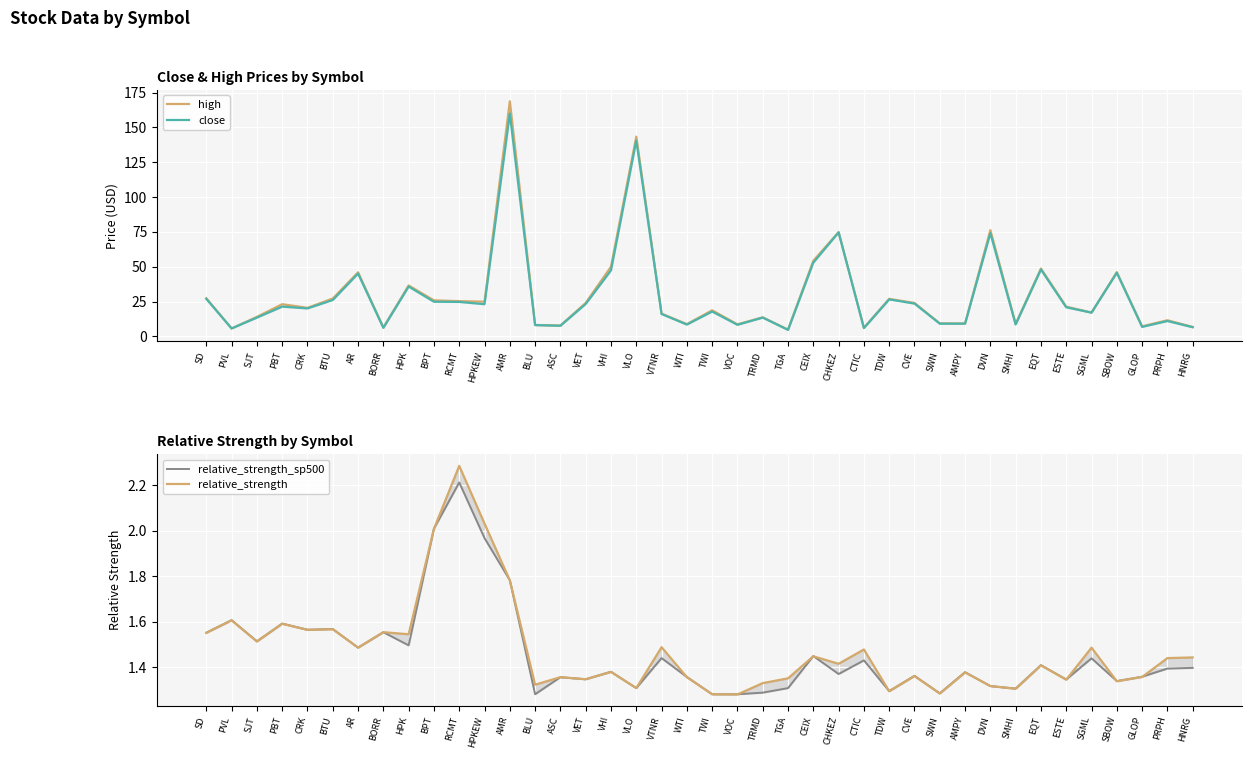

Which series has the largest total across all categories?

high